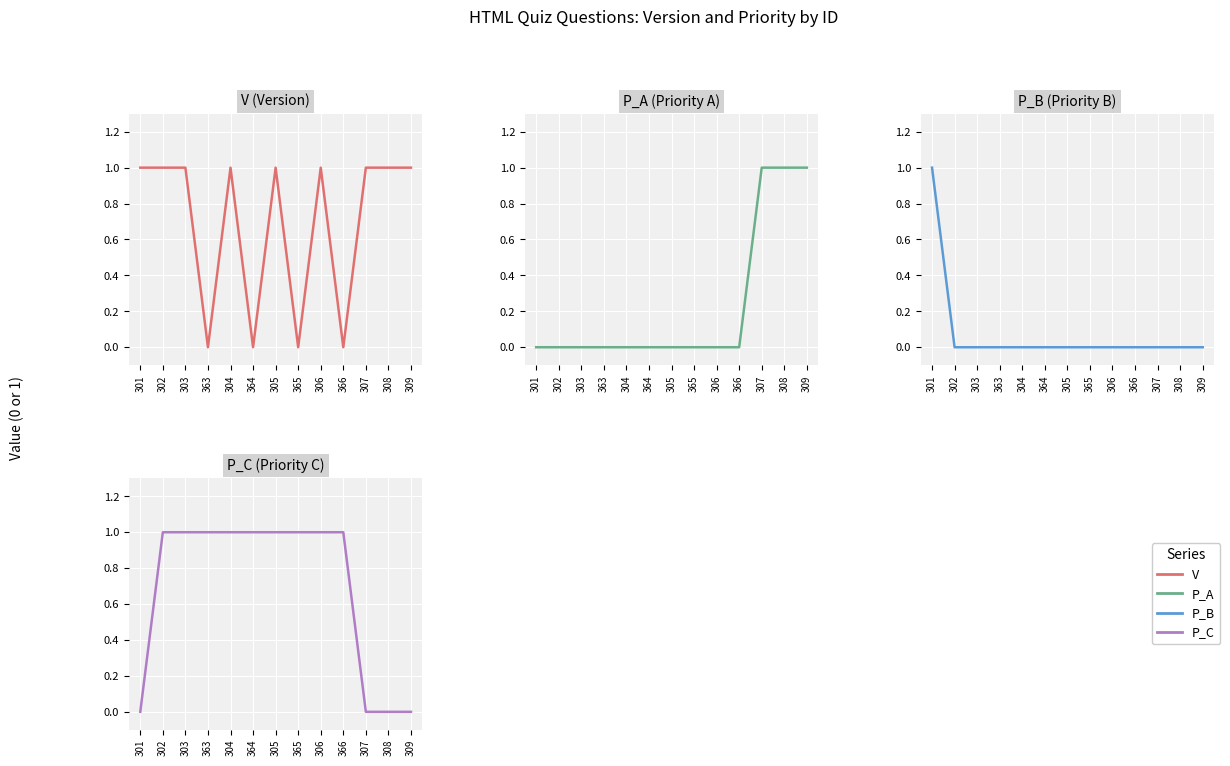

Which has a higher value, 307 or 363?

307